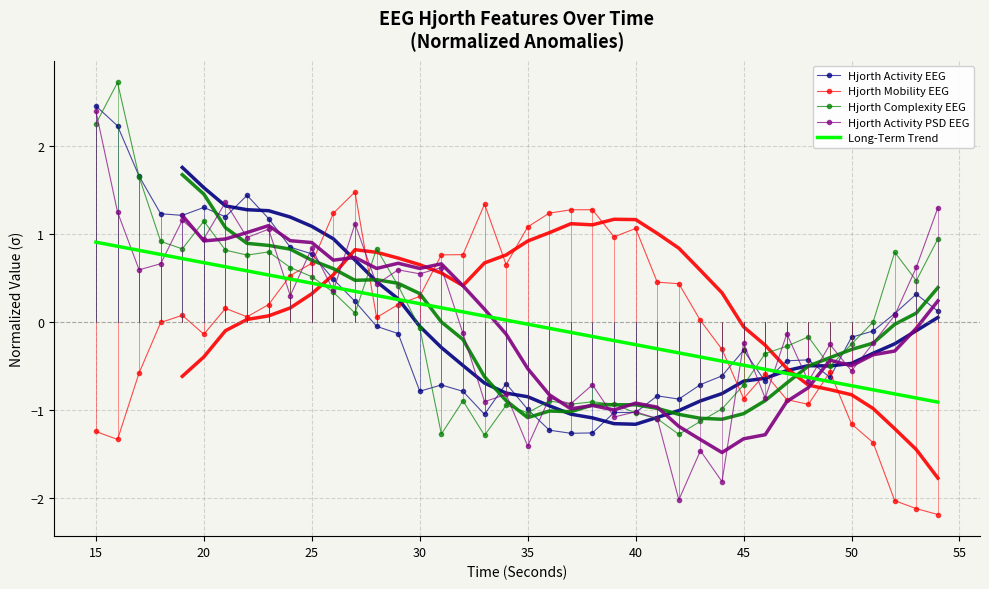

What is the lowest value of the Hjorth Complexity EEG series?

-1.3